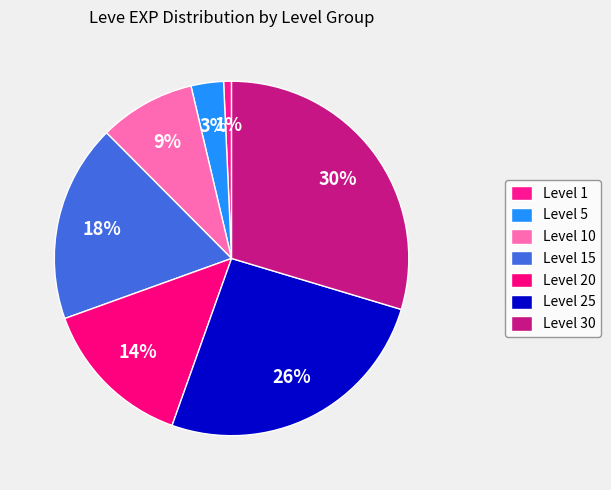

Which slice is the smallest?

Level 1